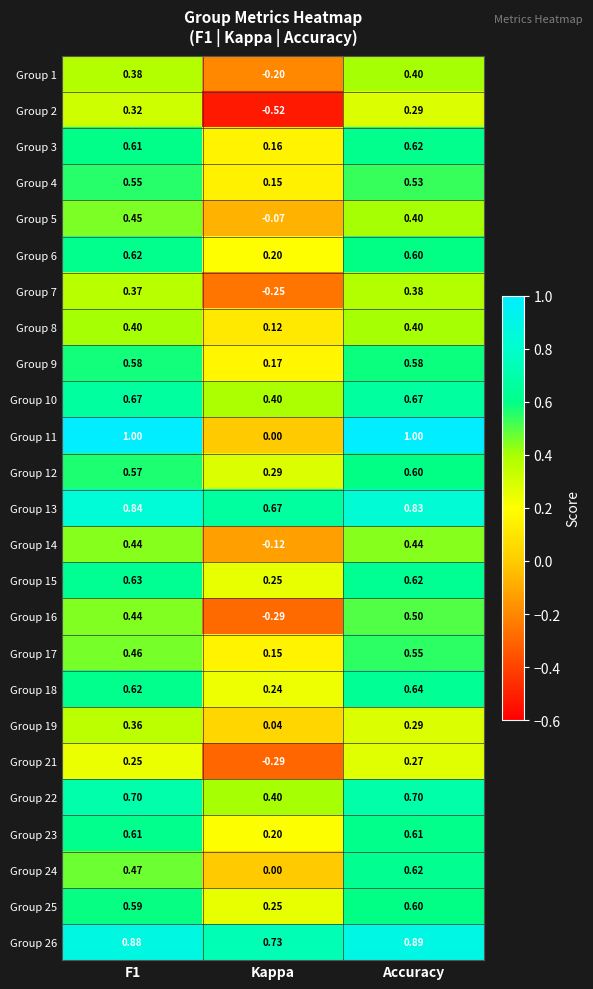

At which label does Group 1 reach its minimum?

Kappa